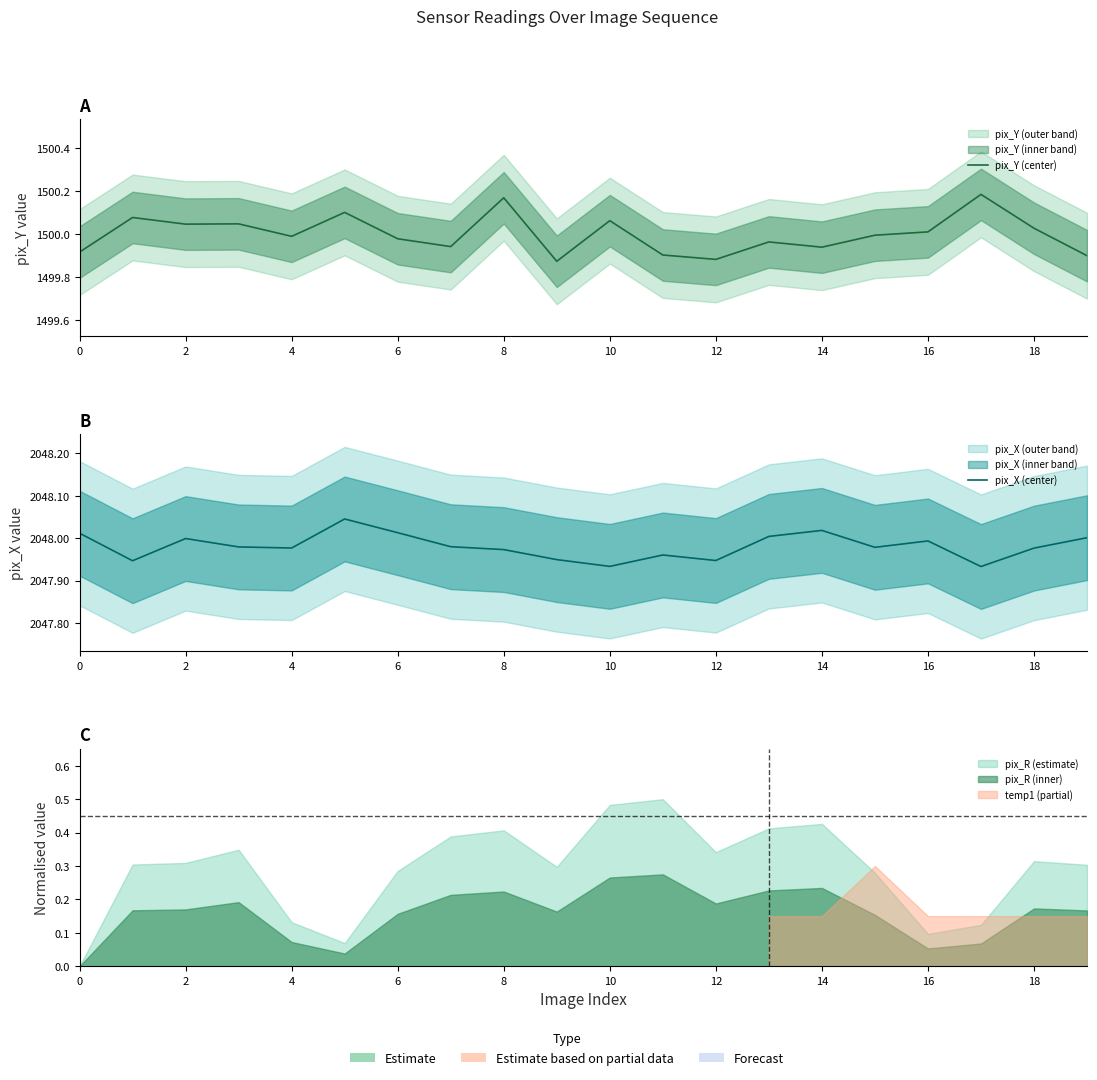

At which label is pix_Y (center) closest to 1500?

15